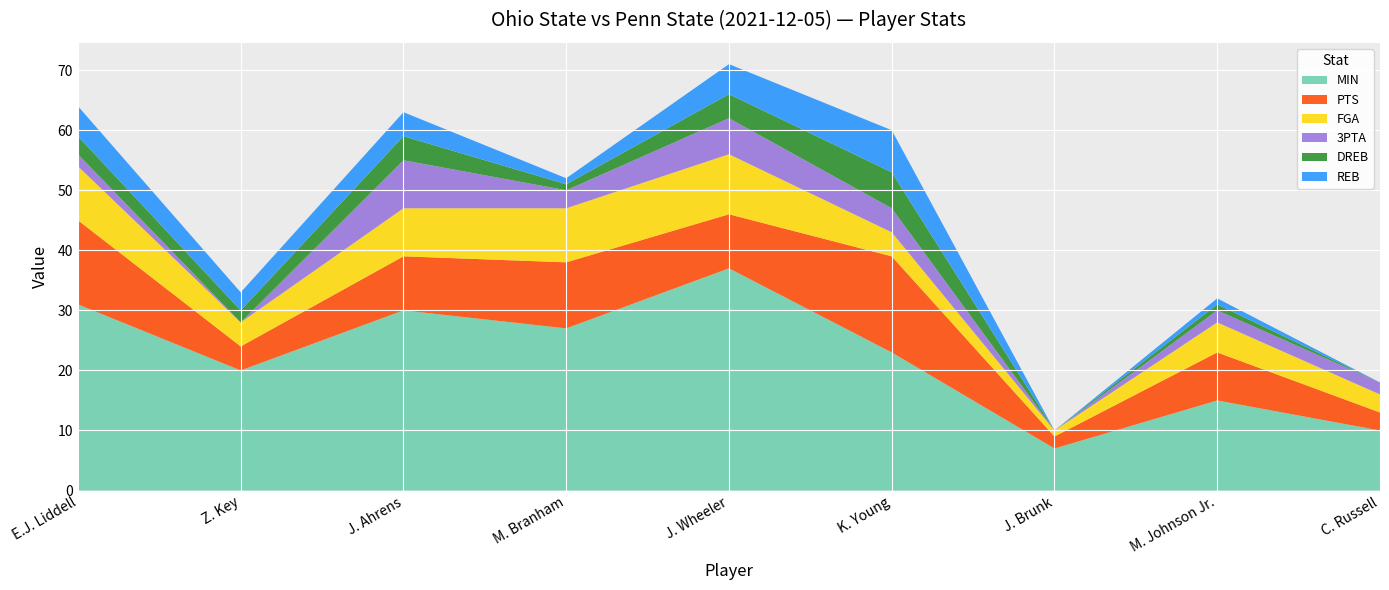

Reading left to right, list all the values displayed in this chart.

MIN: 31	20	30	27	37	23	7	15	10
PTS: 14	4	9	11	9	16	2	8	3
FGA: 9	4	8	9	10	4	1	5	3
3PTA: 2	0	8	3	6	4	0	2	2
DREB: 3	2	4	1	4	6	0	1	0
REB: 5	3	4	1	5	7	0	1	0